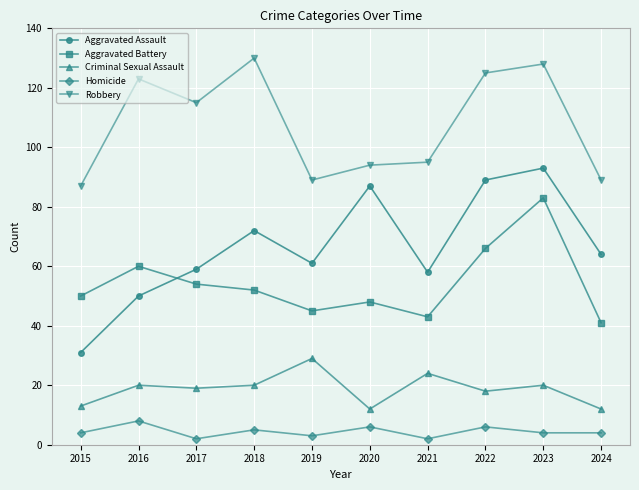

How many data points in Aggravated Assault are less than 64?

5